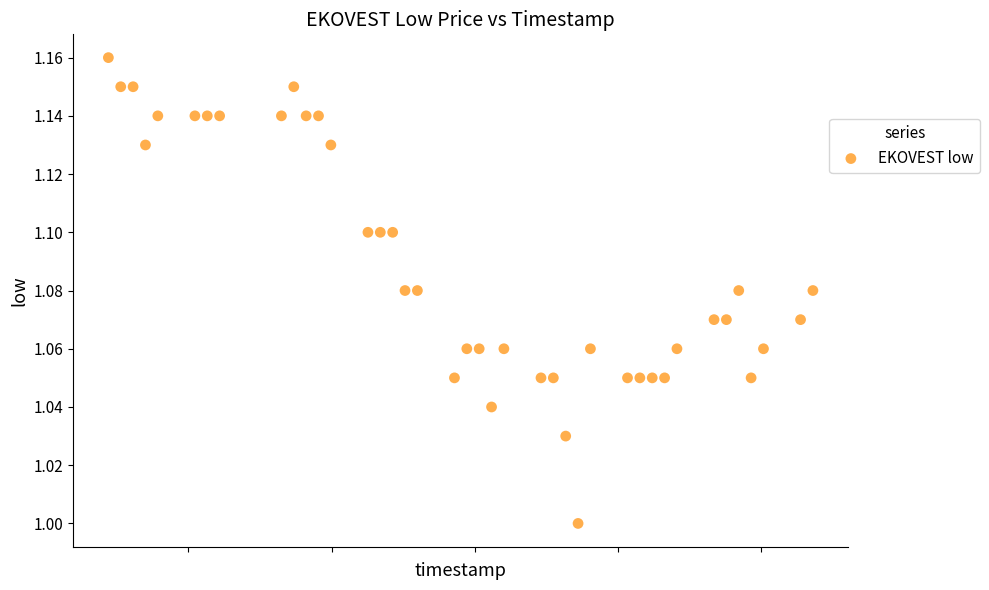

What is the range of X values (max minus min)?

4924800.0